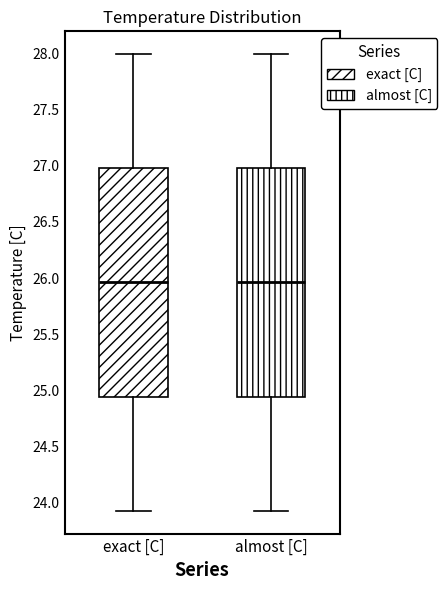

Where is the lower edge of the box for exact [C] on the y-axis? The values are not printed on the chart, so give them approximately, as read against the axis.

24.95